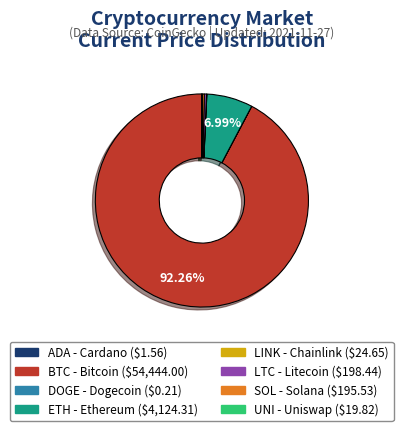

Is there any slice that represents more than half of the pie?

Yes